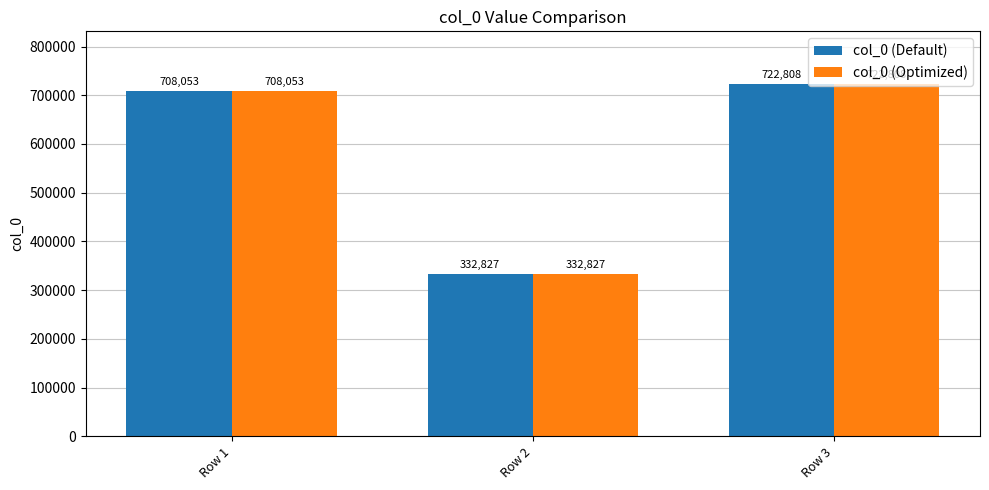

Read the col_0 (Optimized) value at Row 3.

722808